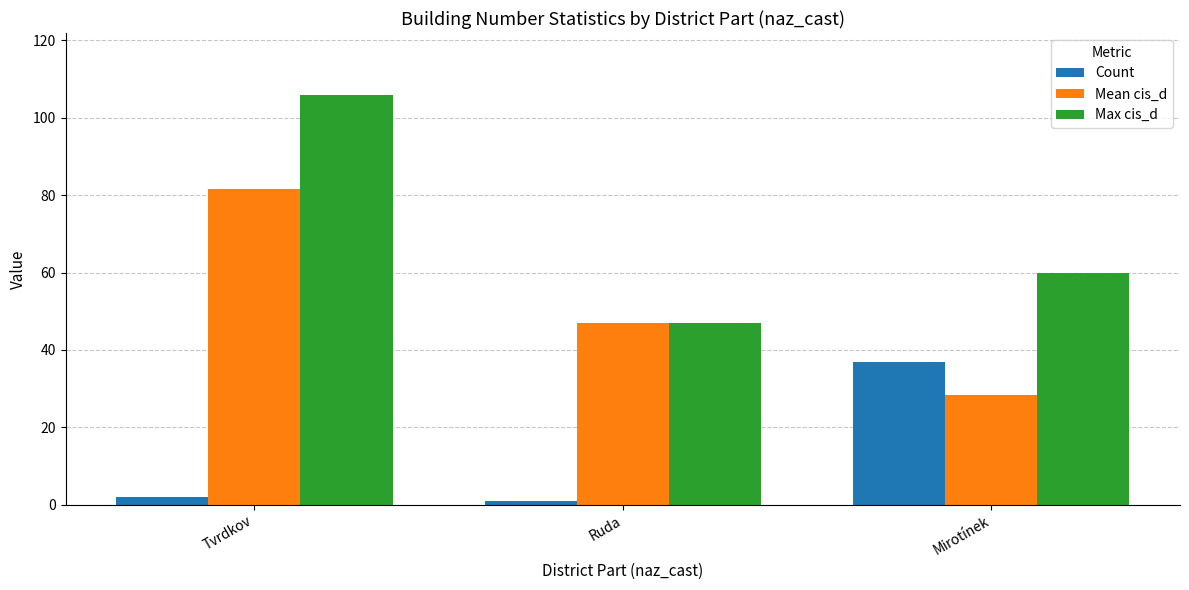

What is the value of the Max cis_d bar at the 2nd from the left?

47.0